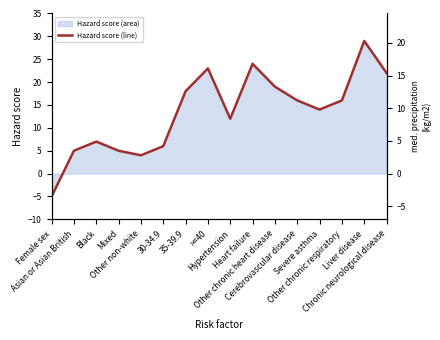

Where is the first local minimum?

Other non-white